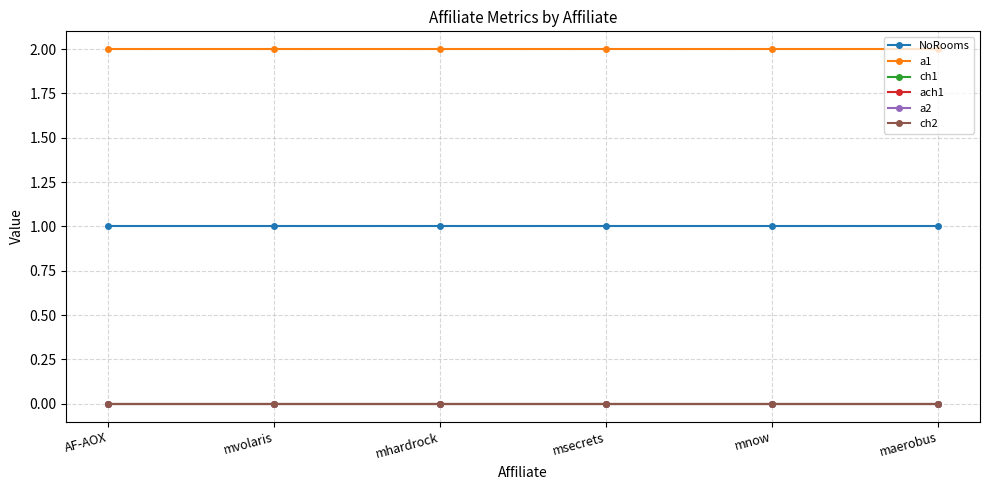

Does the chart have visible grid lines?

Yes